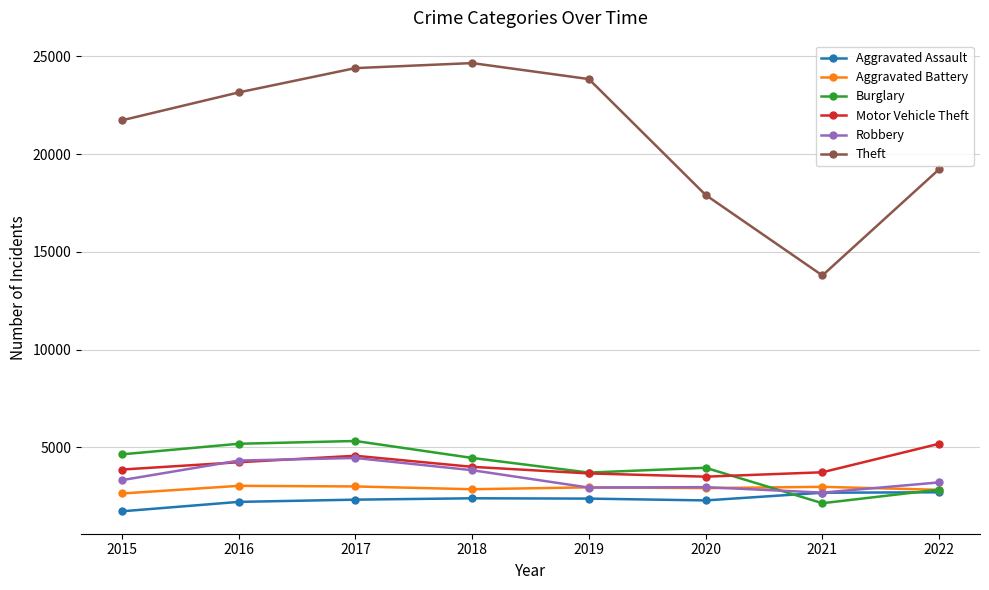

What is the difference between the maximum and second lowest values in the Aggravated Battery series?

204